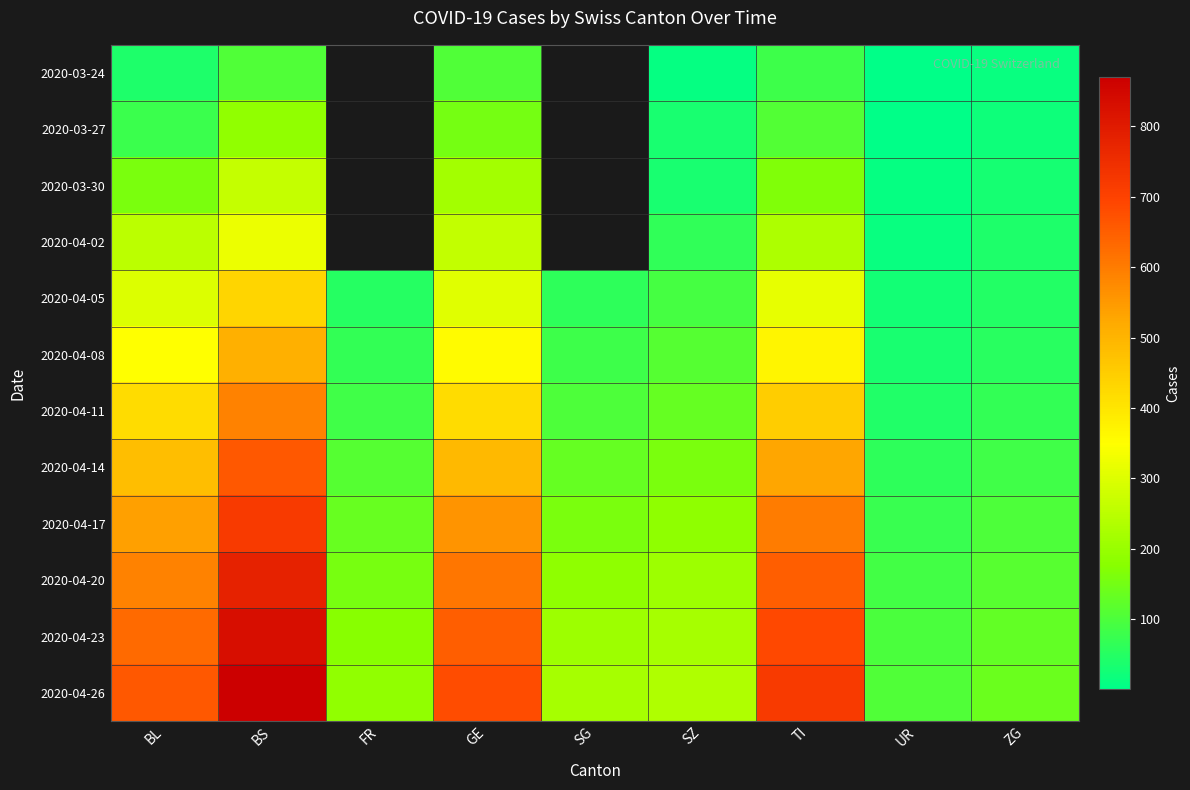

Is it true that 2020-04-17 equals 1013.0 at BS?

False